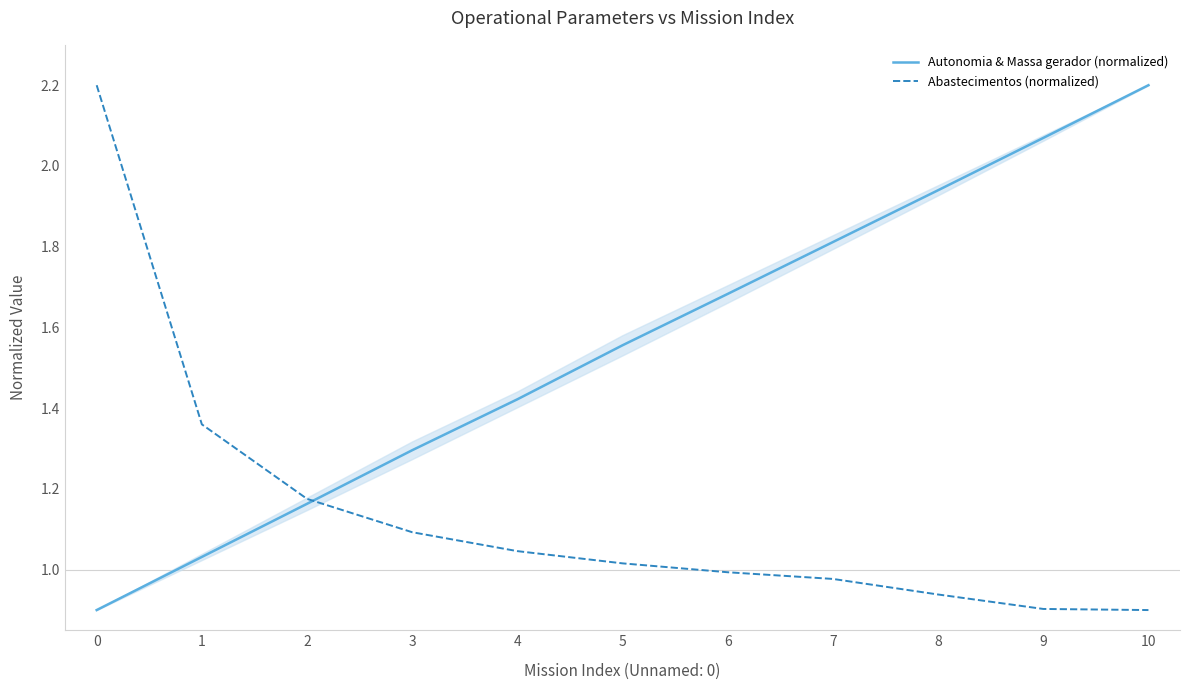

Which series changed the most between 2 and 10?

Autonomia & Massa gerador (normalized)